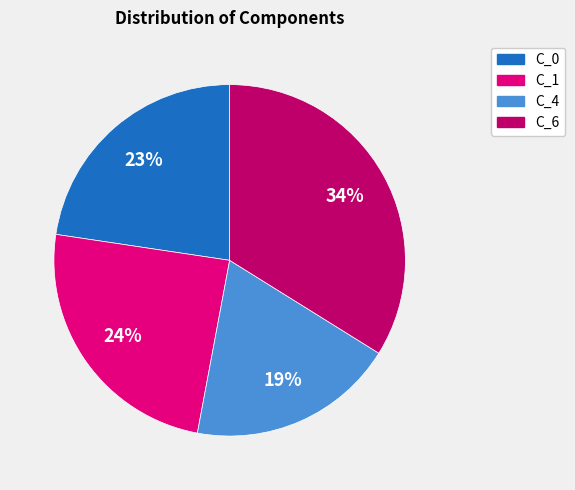

Does C_4 account for over 50% of the chart?

No